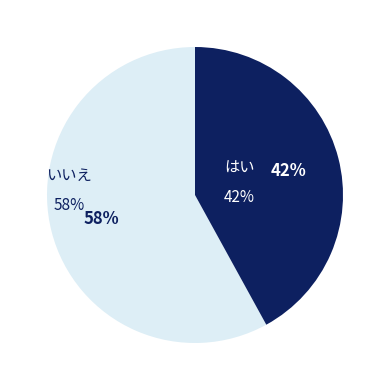

How many slices are in this pie chart?

2